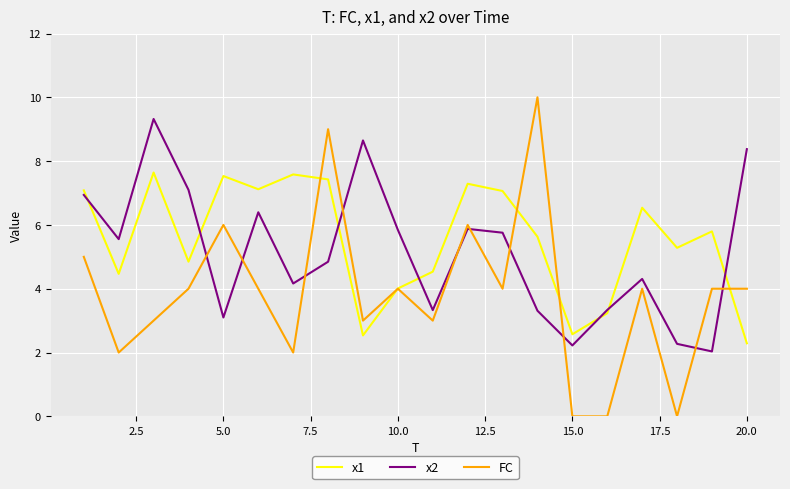

What is the maximum value for x2?

9.3